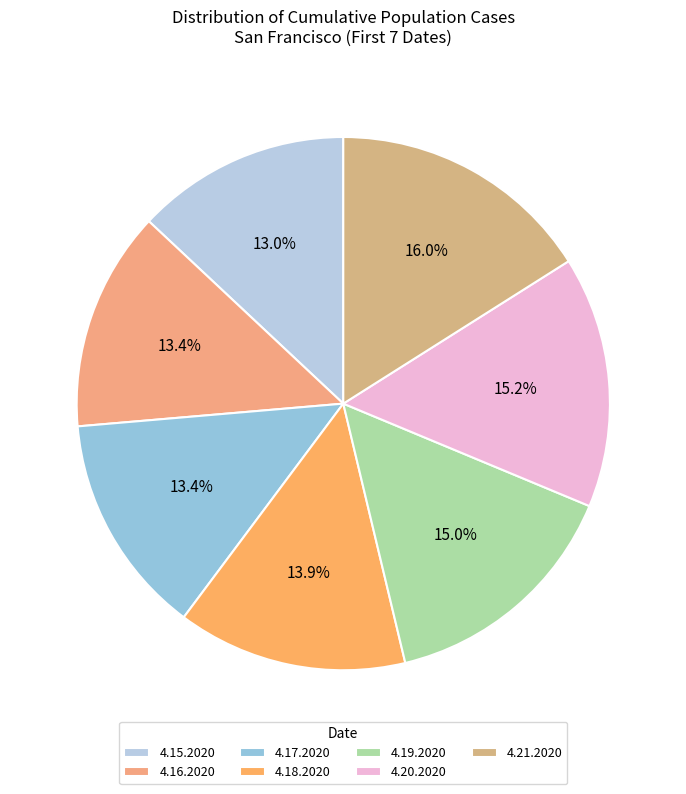

Count the number of slices in the pie.

7